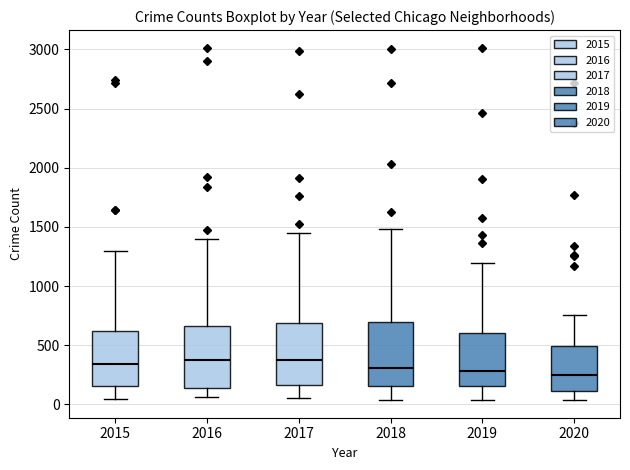

Reading left to right, transcribe this box plot: for each box, give where its median line is, the range the box spans, and where its two whiskers end, as read against the y-axis. The values are not printed on the chart, so give them approximately, as read against the axis.

2015: median 350, box 150 to 600, whiskers 50 to 1300
2016: median 400, box 150 to 650, whiskers 50 to 1400
2017: median 400, box 150 to 700, whiskers 50 to 1450
2018: median 300, box 150 to 700, whiskers 50 to 1500
2019: median 300, box 150 to 600, whiskers 50 to 1200
2020: median 250, box 100 to 500, whiskers 50 to 750